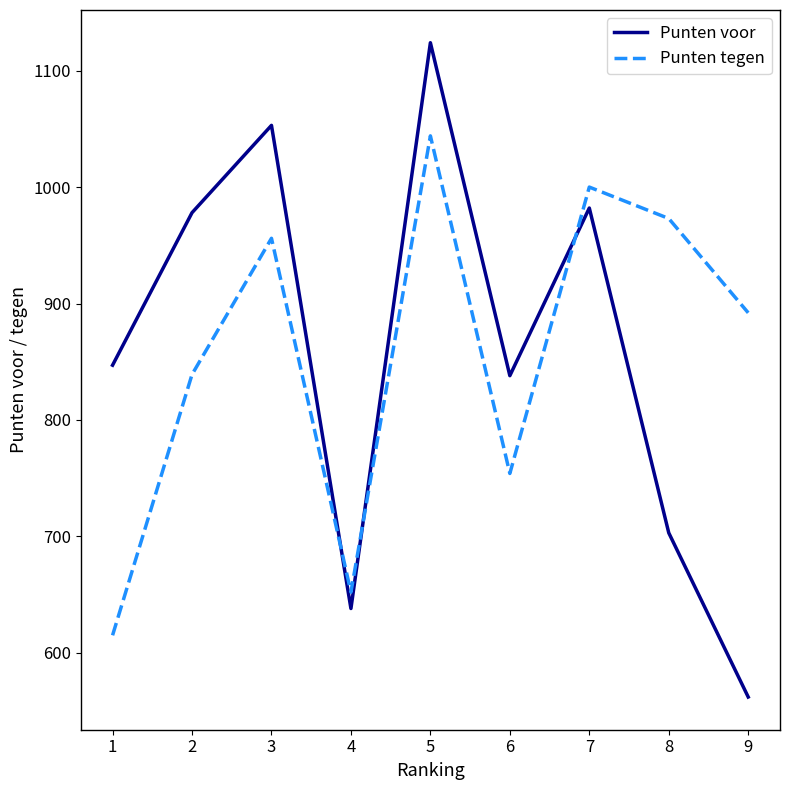

The Punten tegen series shows 445 at 9. True or false?

False